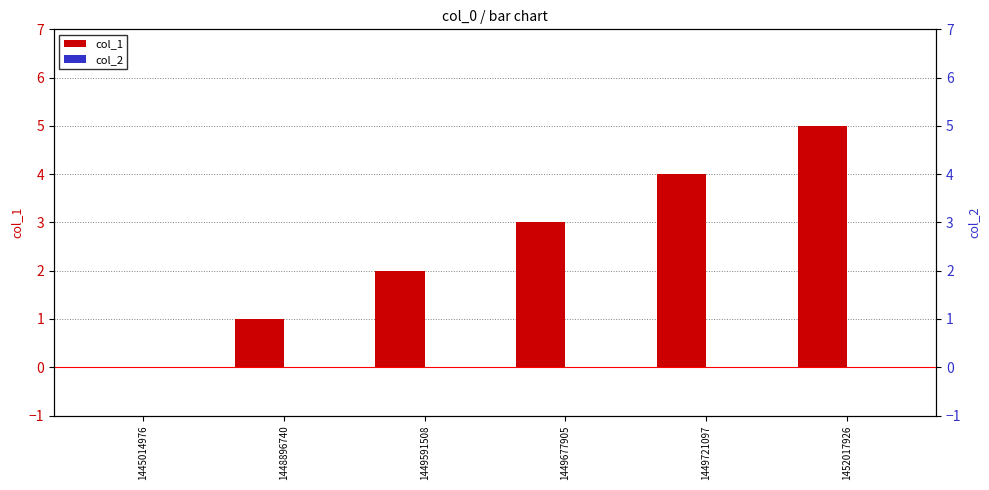

Reading right to left, extract all data points from this chart.

col_1: 1452017926=5	1449721097=4	1449677905=3	1449591508=2	1448896740=1	1445014976=0
col_2: 1452017926=0	1449721097=0	1449677905=0	1449591508=0	1448896740=0	1445014976=0